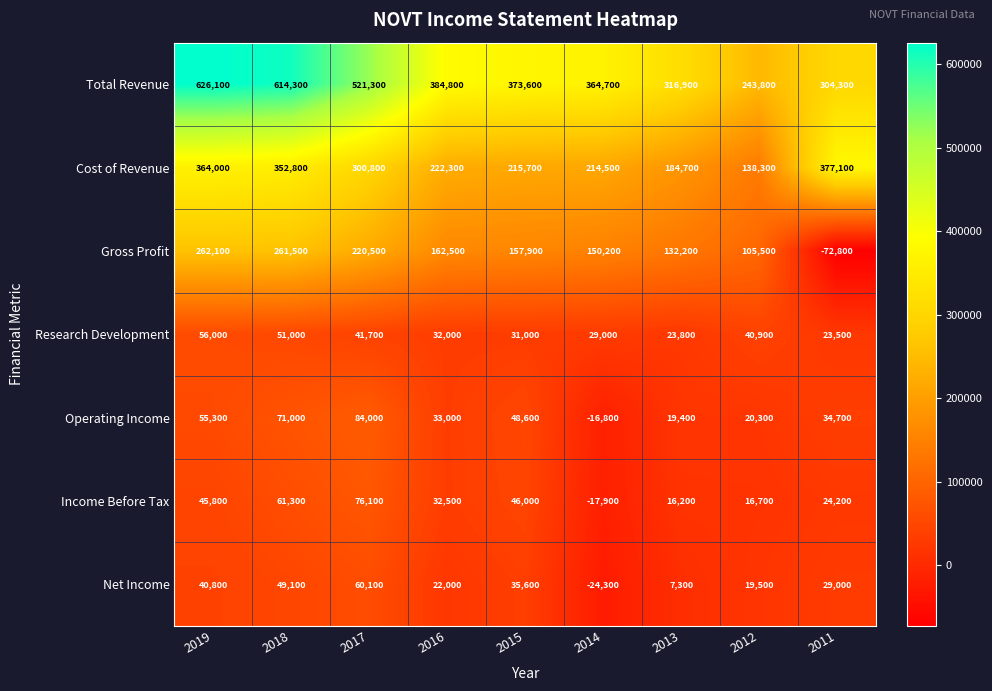

Which category has the lowest value across all series?

2011